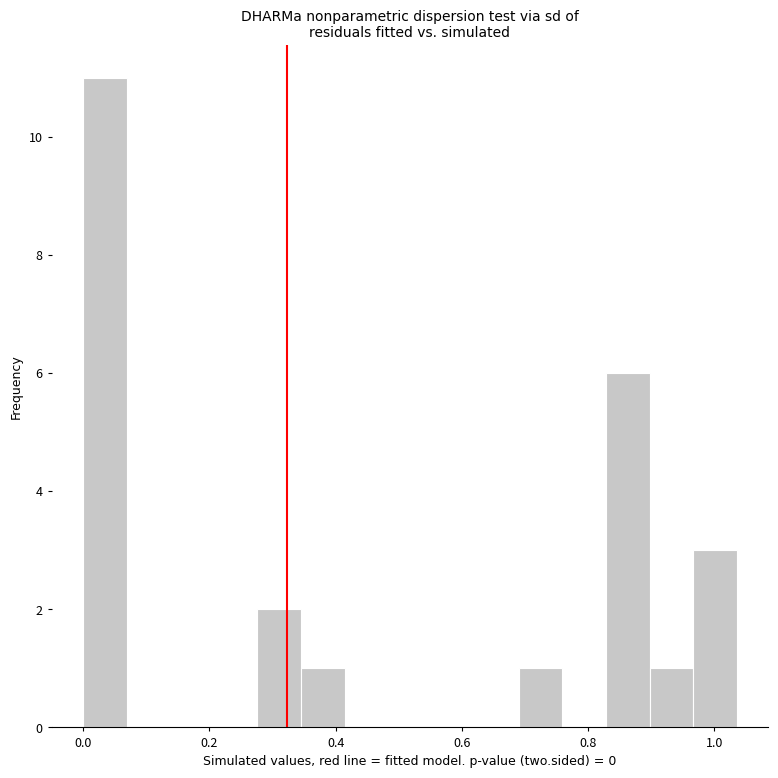

Read against the x-axis, roughly where is the centre of the tallest bar?

0.04